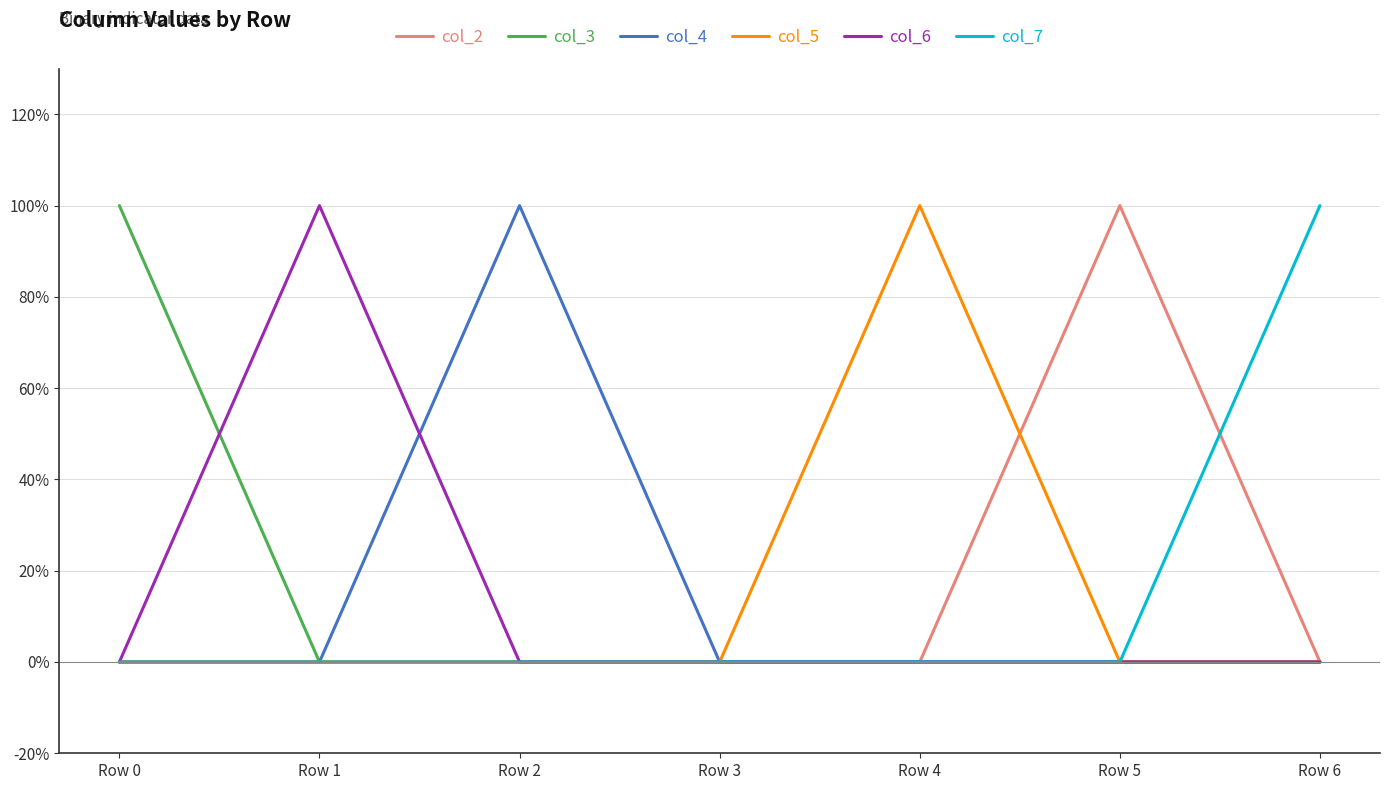

Does the chart display data point markers on the line(s)?

No